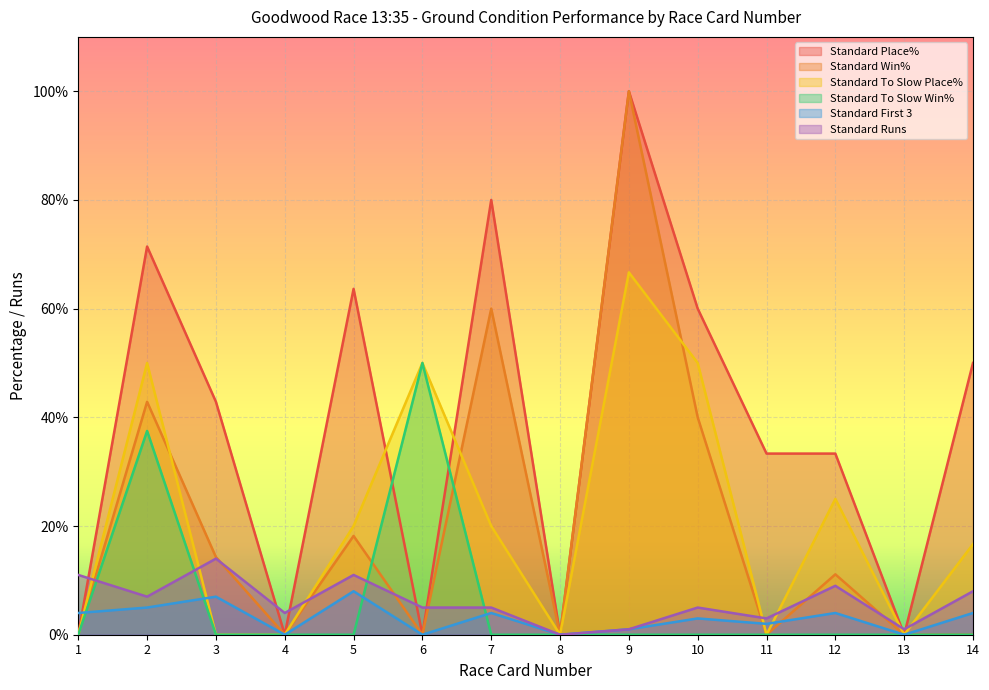

How many lines are shown in the chart?

6